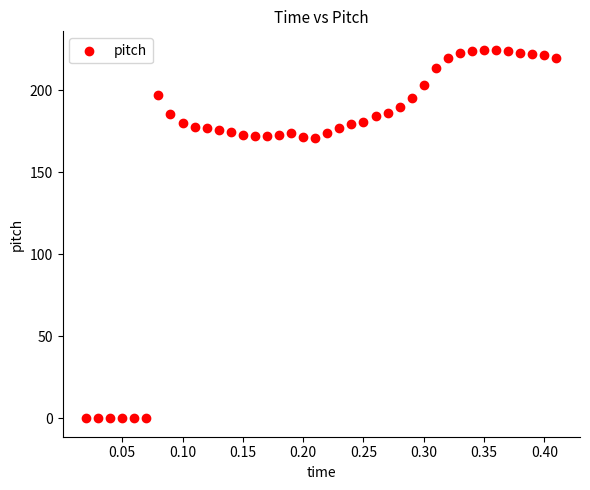

What is the range of Y values (max minus min)?

224.7